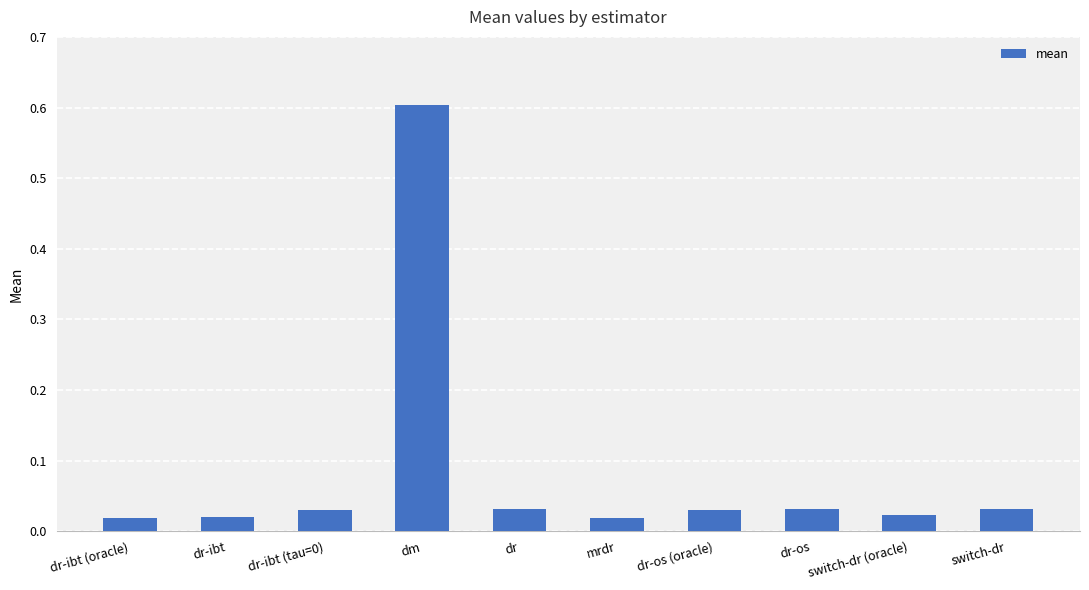

Which category has the highest value across all series?

dm